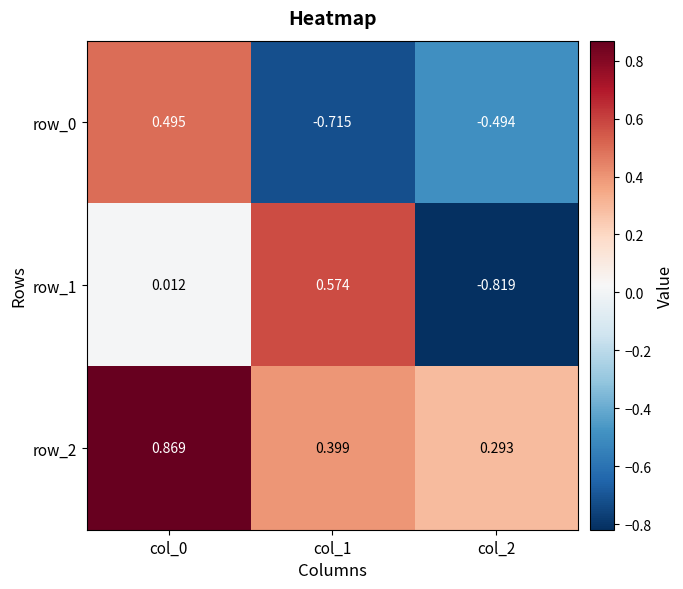

Is the value of row_2 at col_2 greater than the value of row_1 at col_2?

Yes